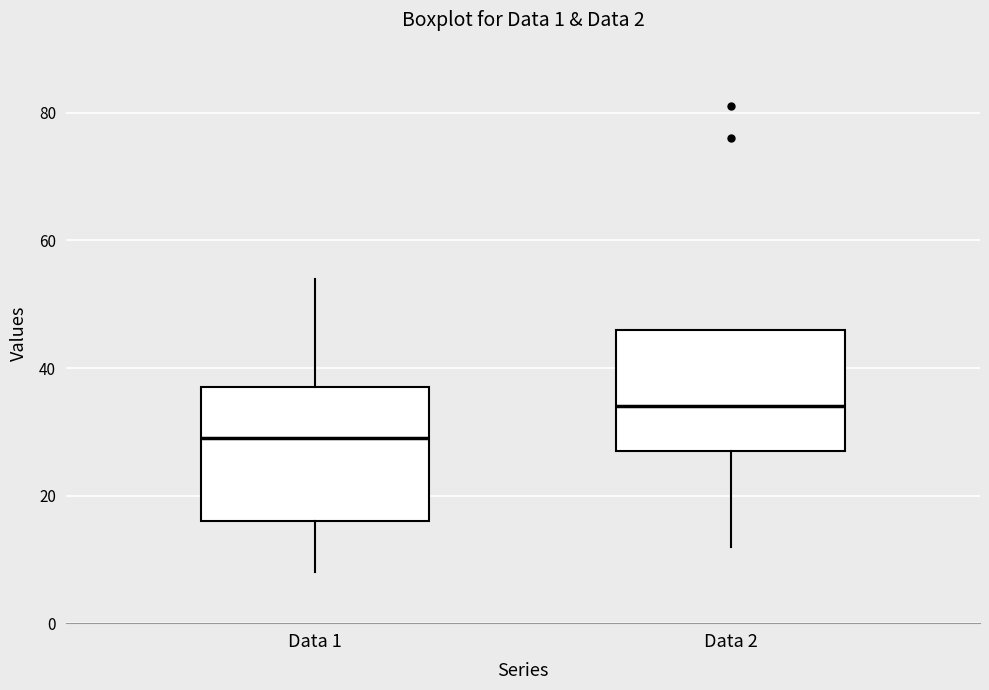

Reading left to right, transcribe this box plot: for each box, give where its median line is, the range the box spans, and where its two whiskers end, as read against the y-axis. The values are not printed on the chart, so give them approximately, as read against the axis.

Data 1: median 30, box 16 to 38, whiskers 8 to 54
Data 2: median 34, box 28 to 46, whiskers 12 to 46